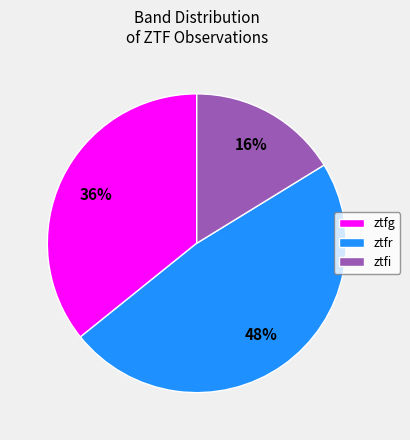

Does ztfi represent more than half of the total?

No